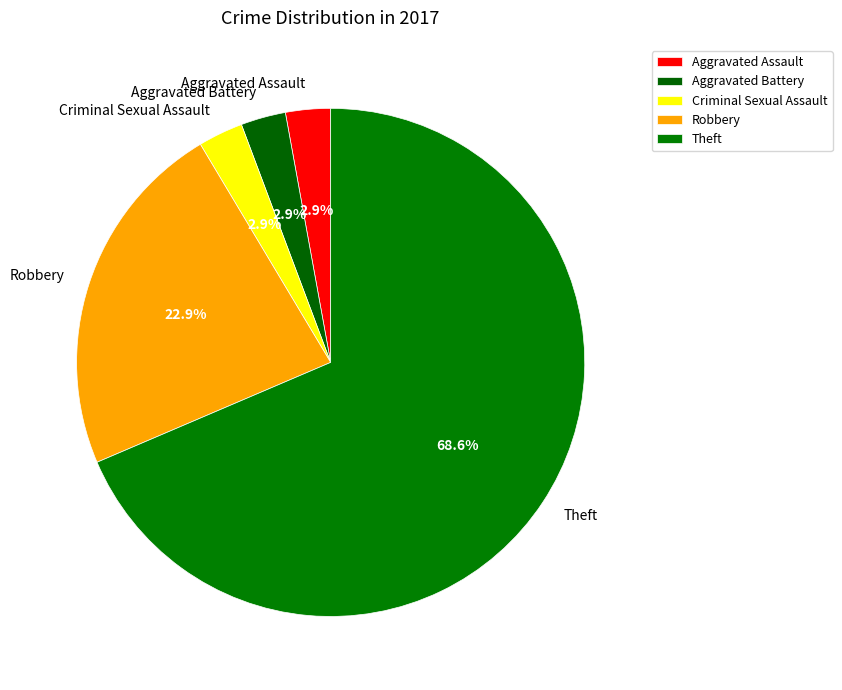

Count the number of slices in the pie.

5